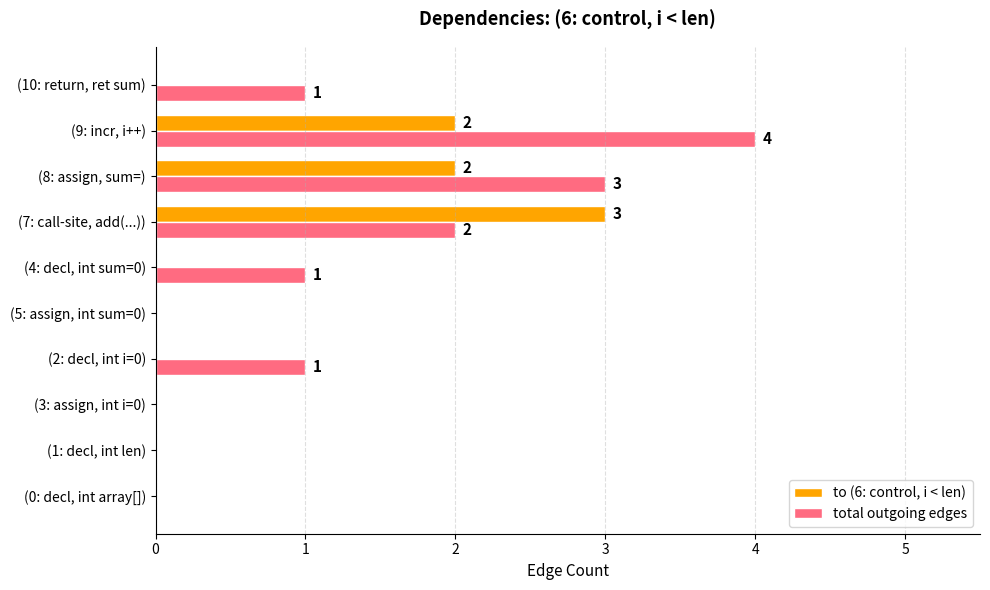

What are all the series names shown in the legend?

to (6: control, i < len), total outgoing edges